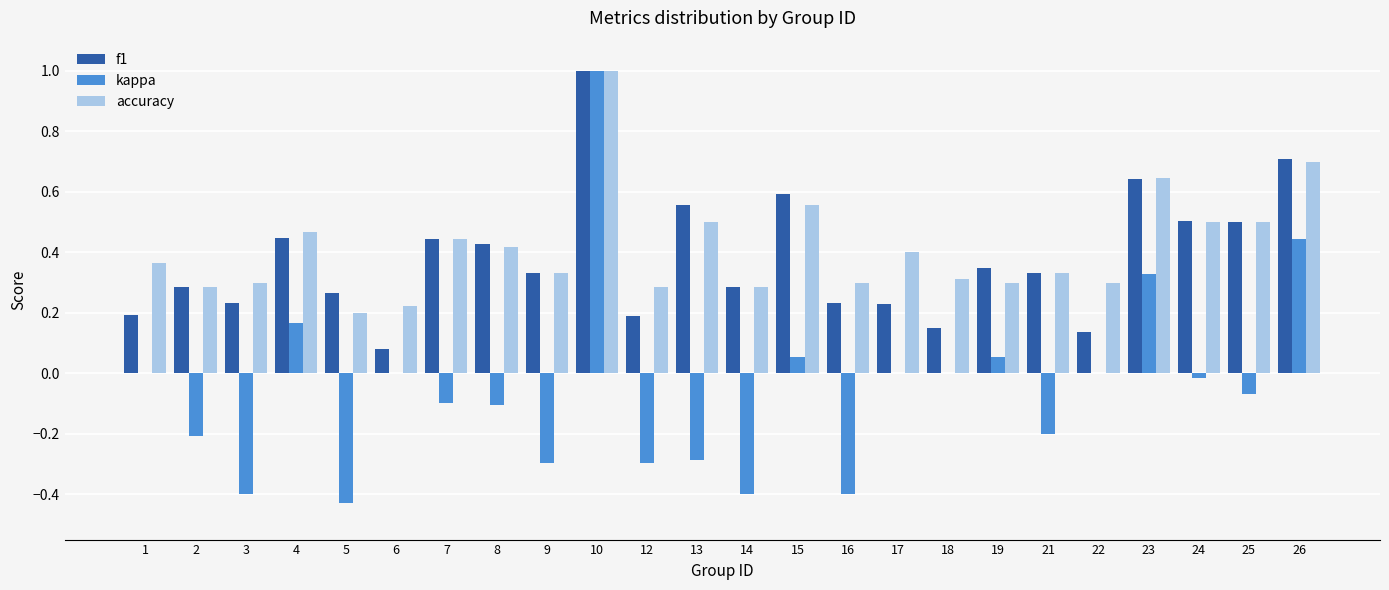

What is the maximum value shown in the chart?

1.0